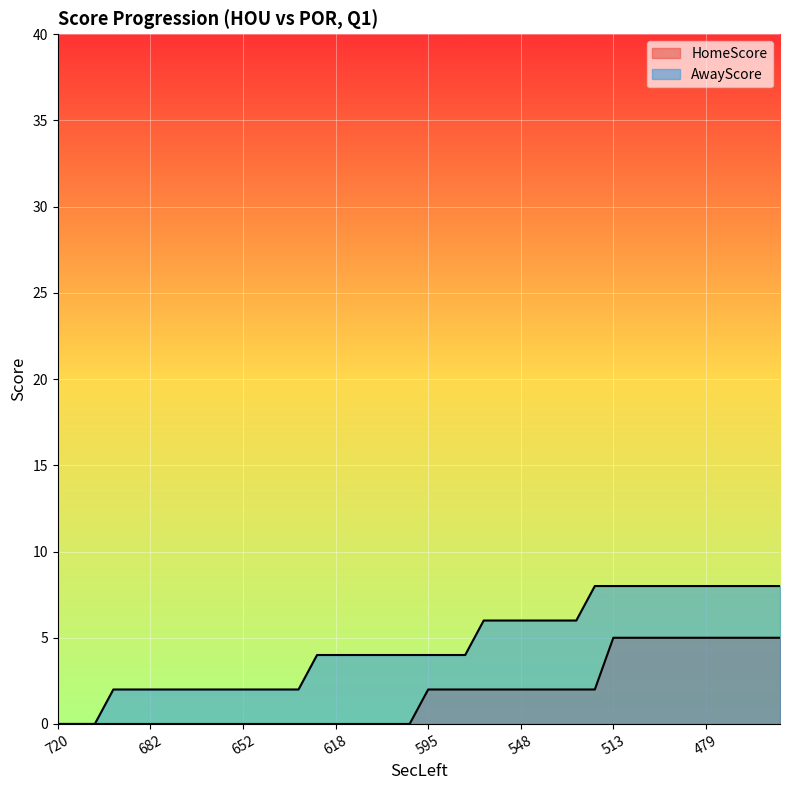

The value of AwayScore at 468 is 8. True or false?

True